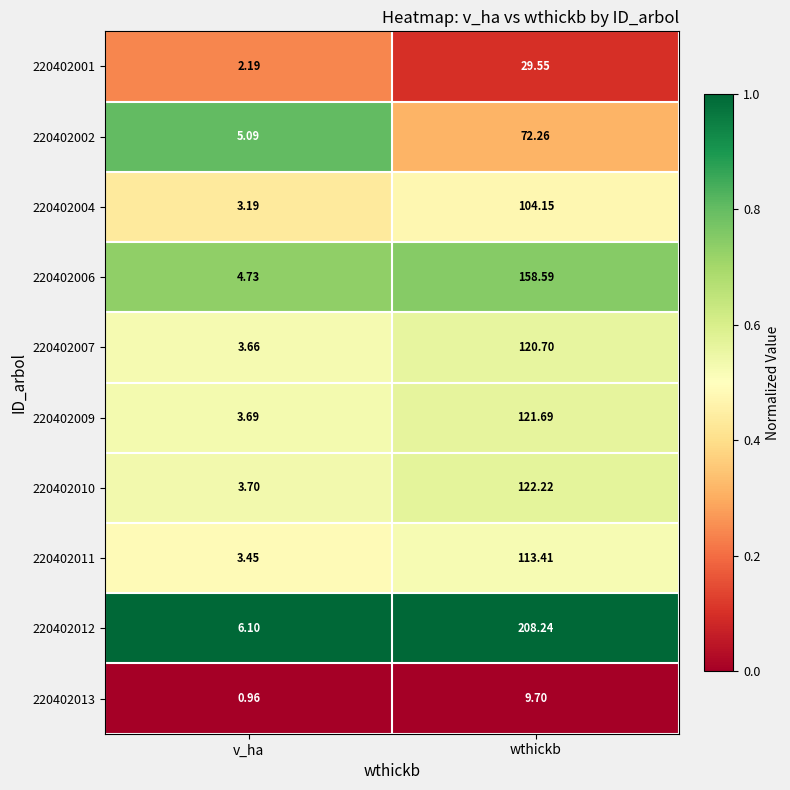

List the labels in order of 220402002 value, largest first.

wthickb, v_ha